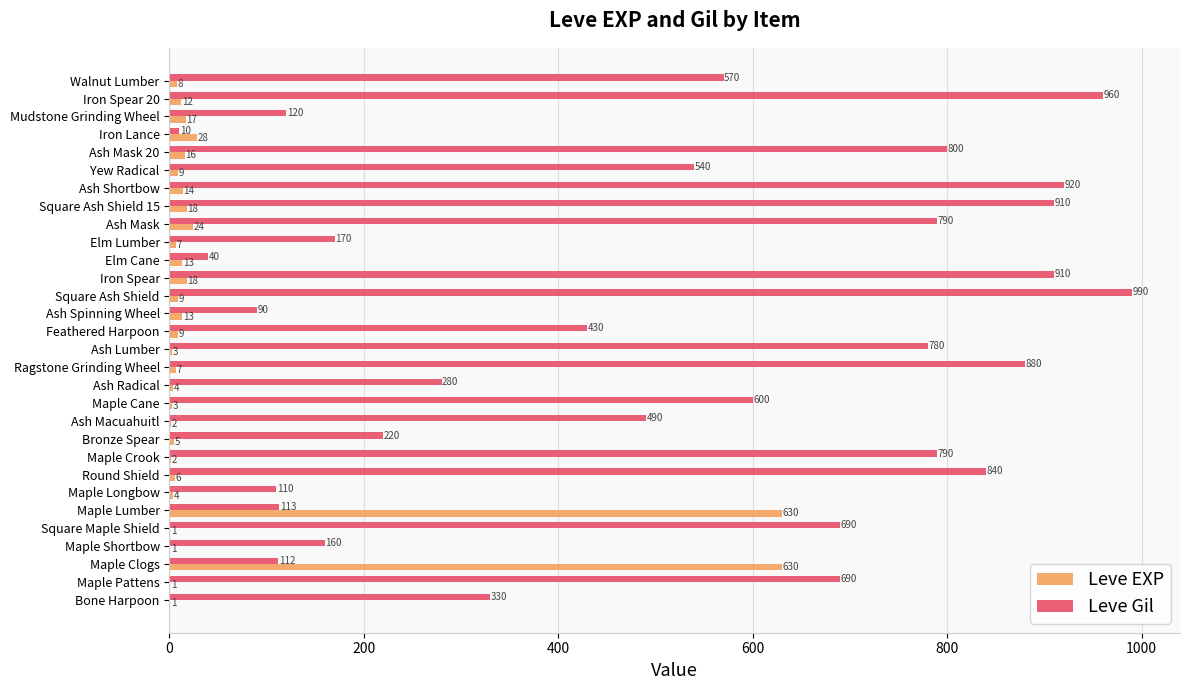

The value of Leve Gil at Yew Radical is 230. True or false?

False